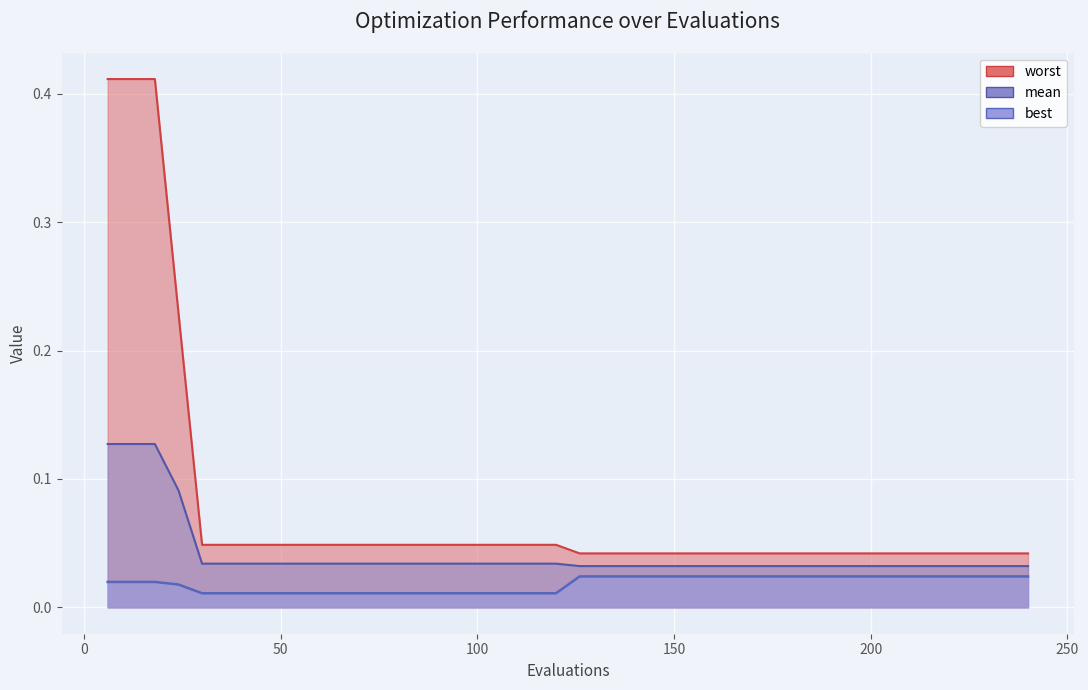

What is the difference between the maximum and minimum values in the worst series?

0.4